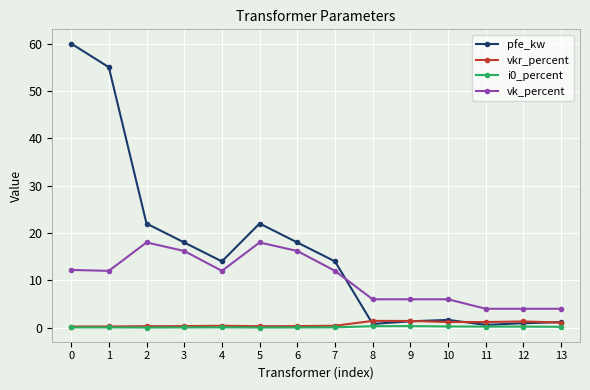

What is the difference between the highest and lowest values at 12?

3.8